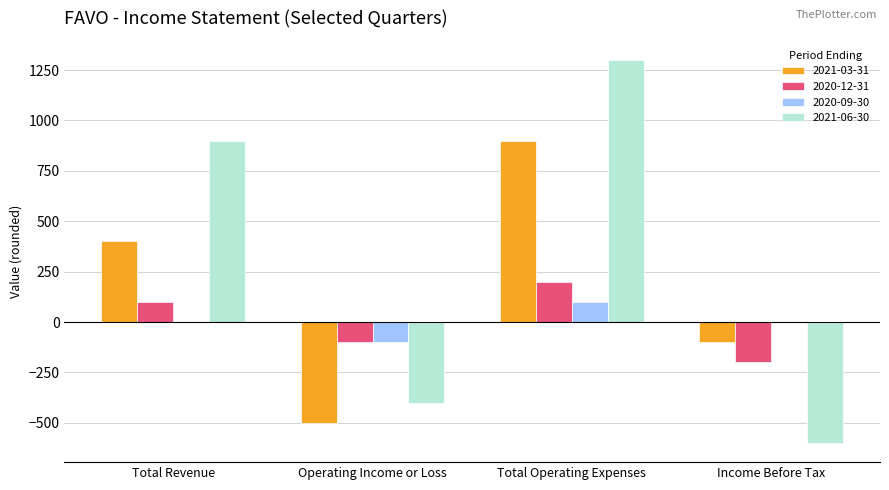

The value of 2020-12-31 at Total Revenue is 100. True or false?

True